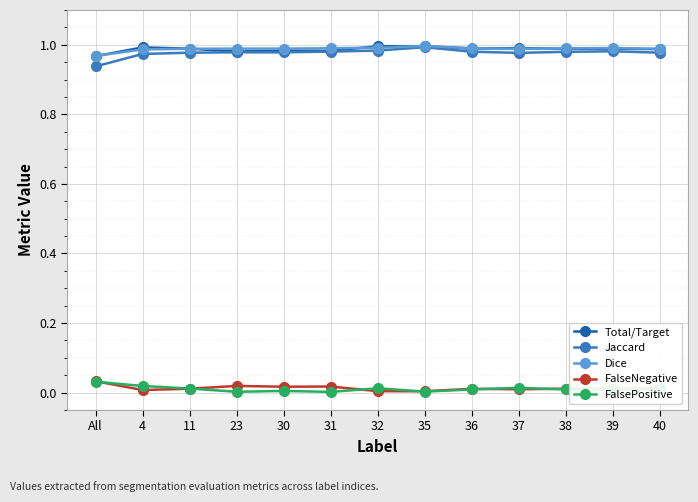

True or false: Jaccard has more than 0 points higher than both neighbors.

True